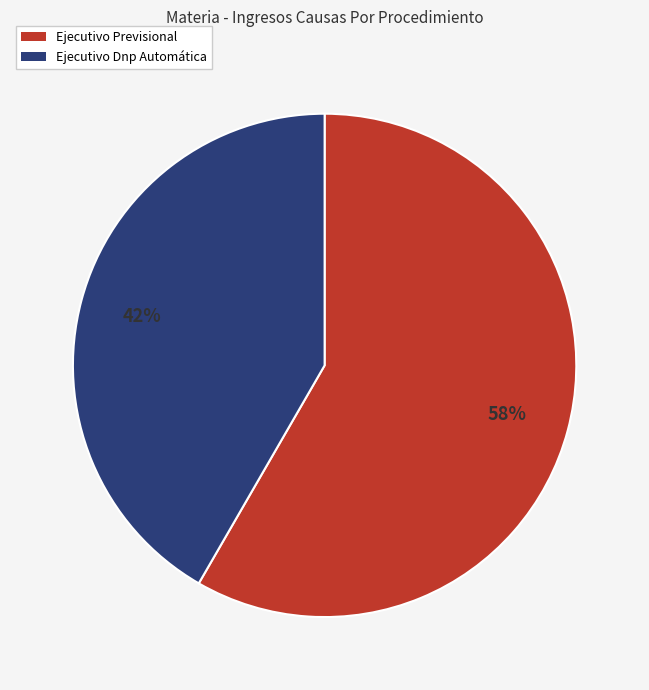

Which category has the smallest portion of the pie?

Ejecutivo Dnp Automática